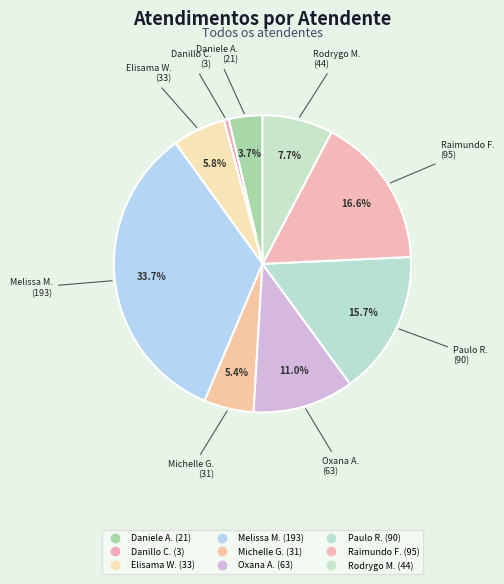

How many segments does this pie chart have?

9